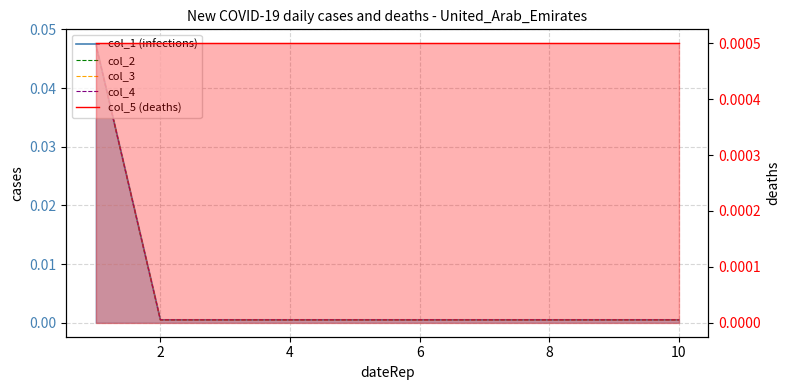

What are all the series names shown in the legend?

col_1 (infections), col_2, col_3, col_4, col_5 (deaths)